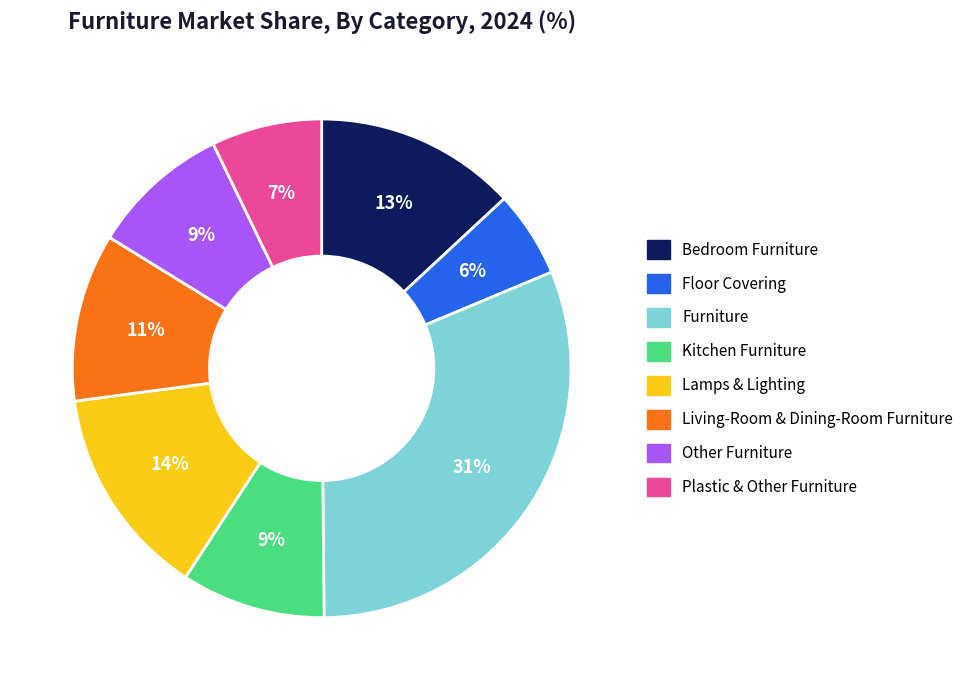

How many segments does this pie chart have?

8